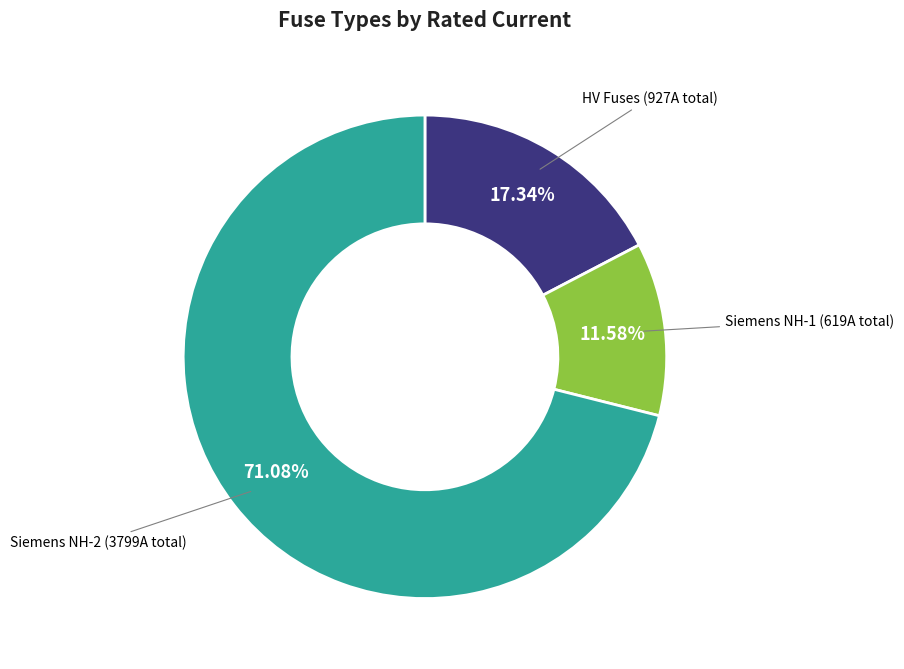

Is there a majority slice in this chart?

Yes